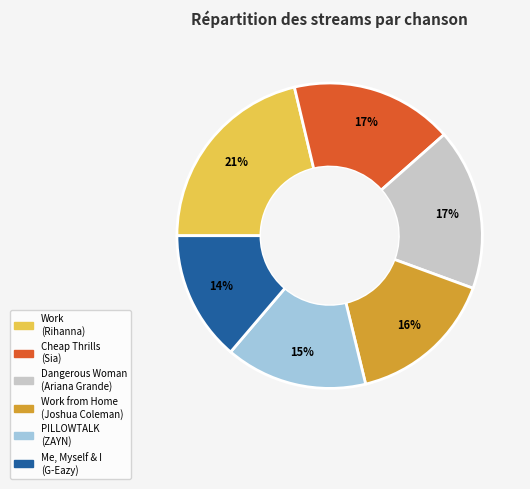

Is there a majority slice in this chart?

No